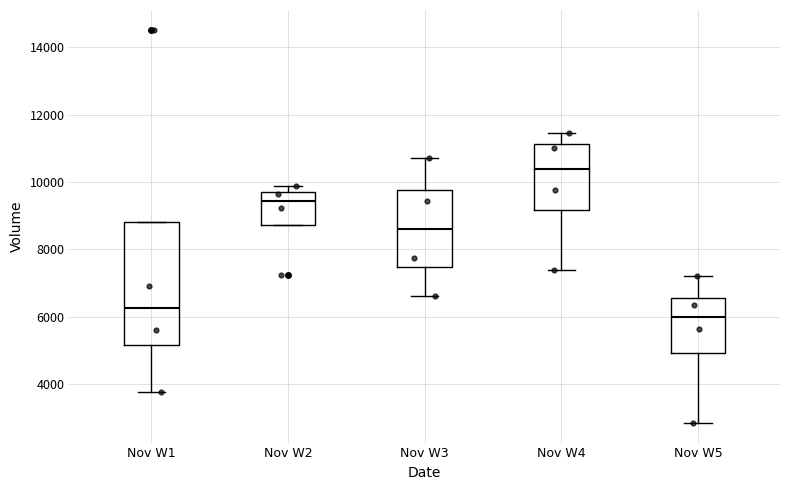

Reading left to right, transcribe this box plot: for each box, give where its median line is, the range the box spans, and where its two whiskers end, as read against the y-axis. The values are not printed on the chart, so give them approximately, as read against the axis.

Nov W1: median 6200, box 5200 to 8800, whiskers 3800 to 8800
Nov W2: median 9400, box 8800 to 9800, whiskers 8800 to 9800 (just above the box's upper edge)
Nov W3: median 8600, box 7400 to 9800, whiskers 6600 to 10800
Nov W4: median 10400, box 9200 to 11200, whiskers 7400 to 11400
Nov W5: median 6000, box 5000 to 6600, whiskers 2800 to 7200